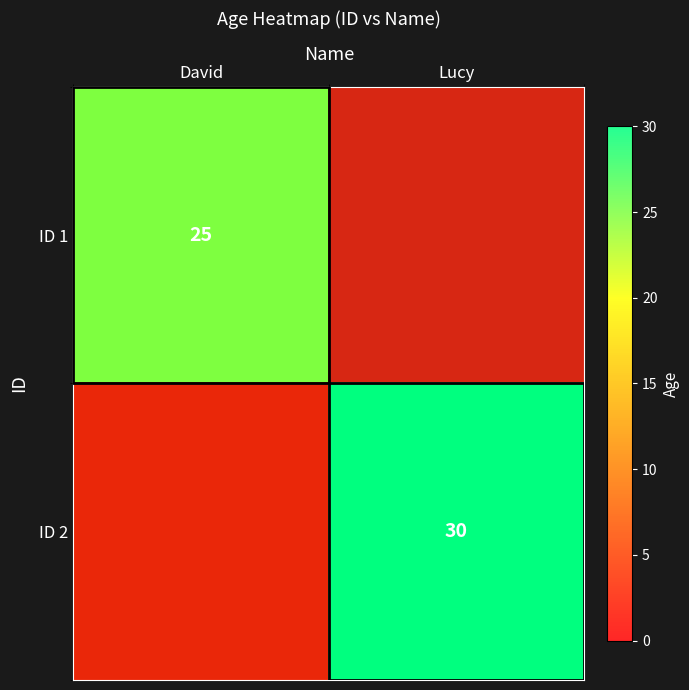

Is it true that ID 1 equals 25 at David?

True